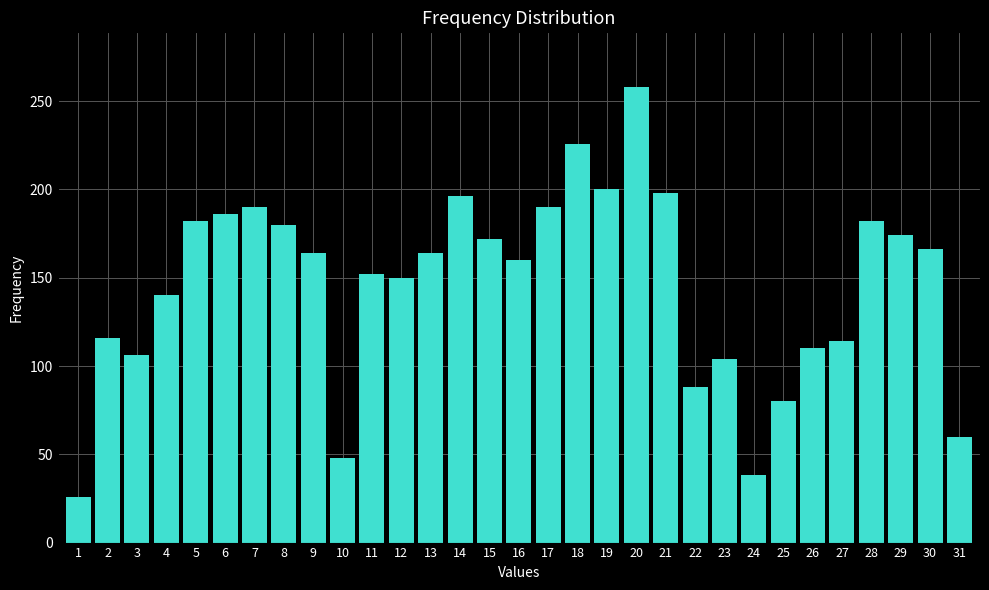

At which category does the chart reach its peak across all series?

20